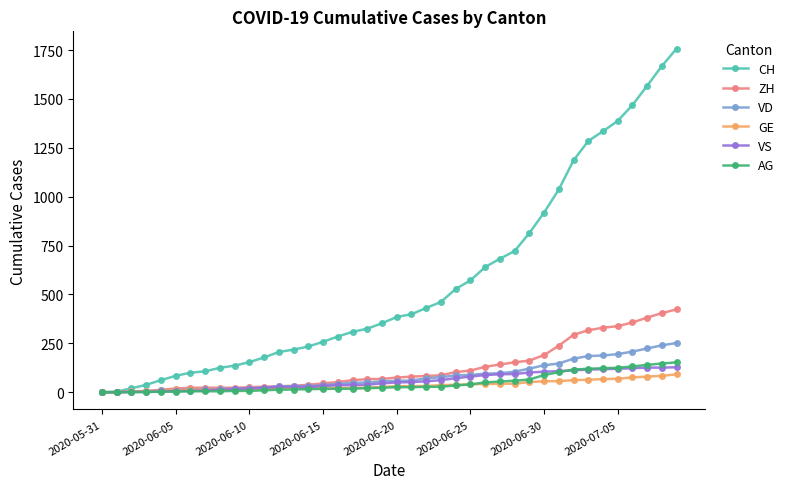

Which series has the largest range (max minus min)?

CH